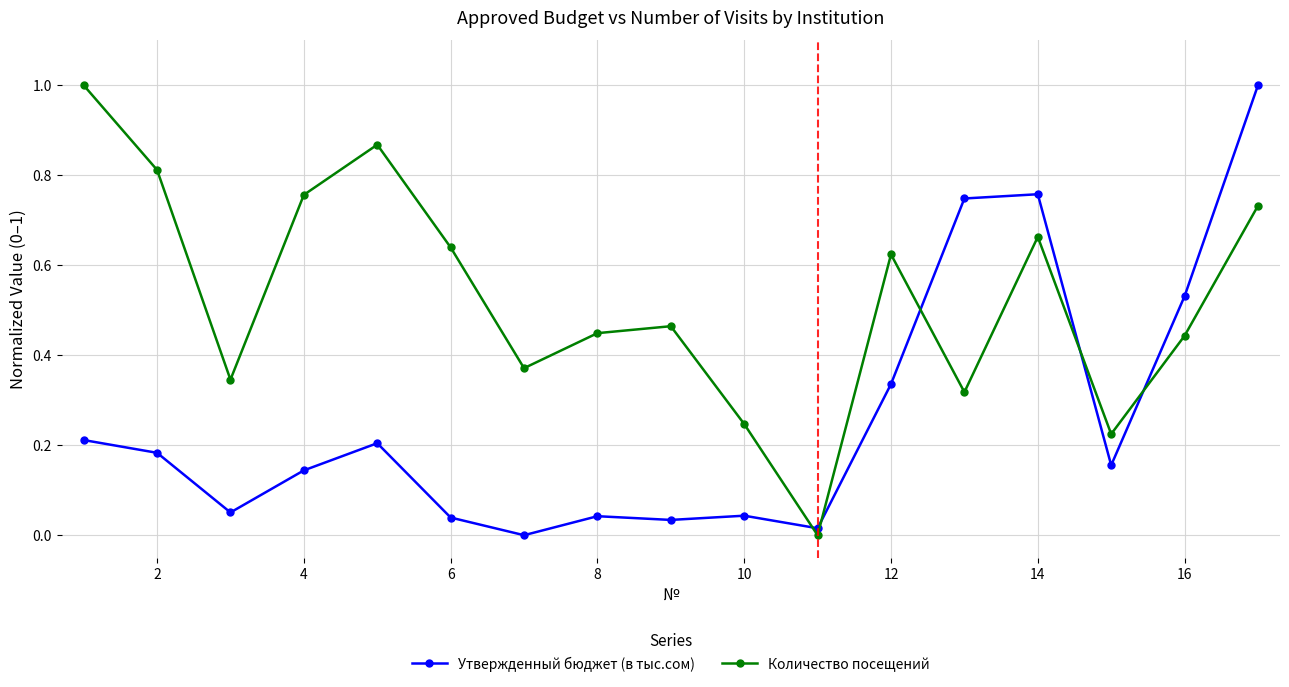

What is the sum of all Количество посещений values?

9.0